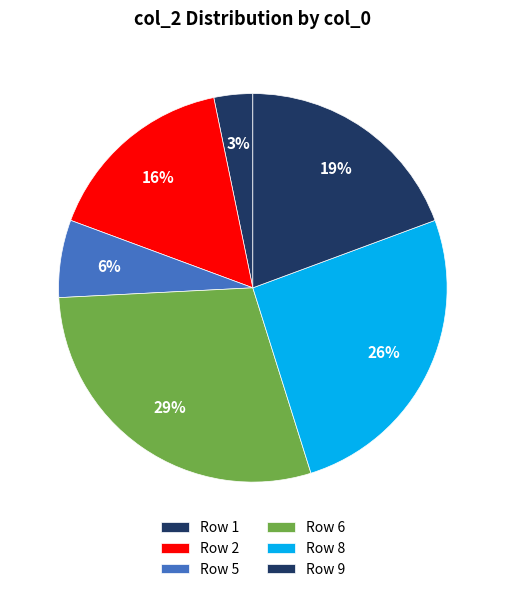

Does any single category account for the majority?

No